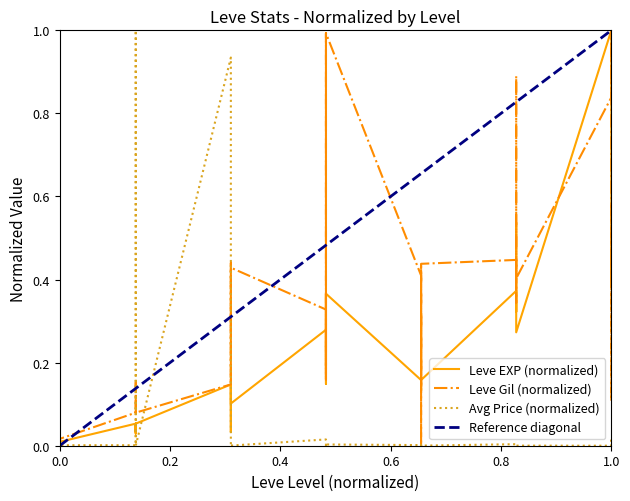

Which series ends up on top after the final intersection of Leve Gil and Leve EXP?

Leve Gil